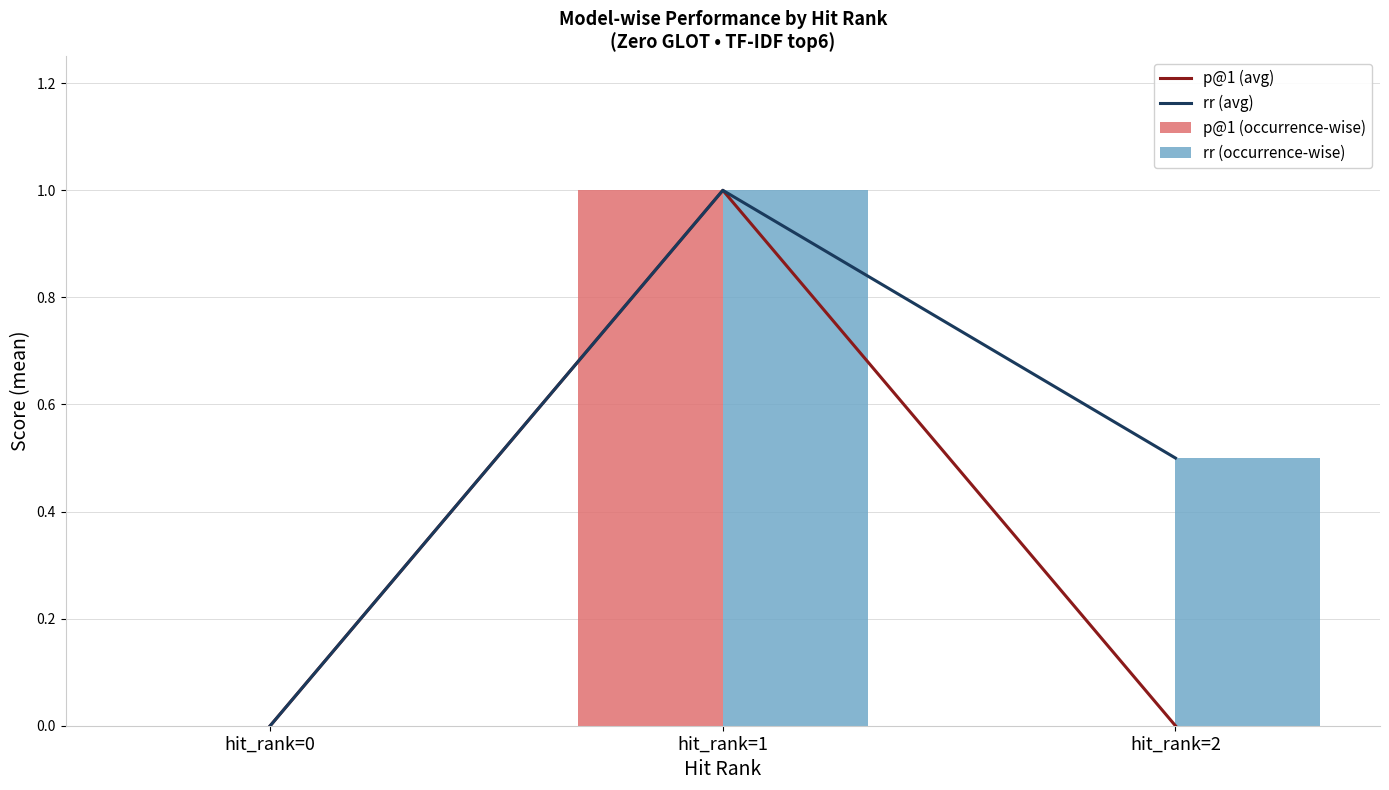

The value of p@1 (avg) at hit_rank=2 is -0.6. True or false?

False